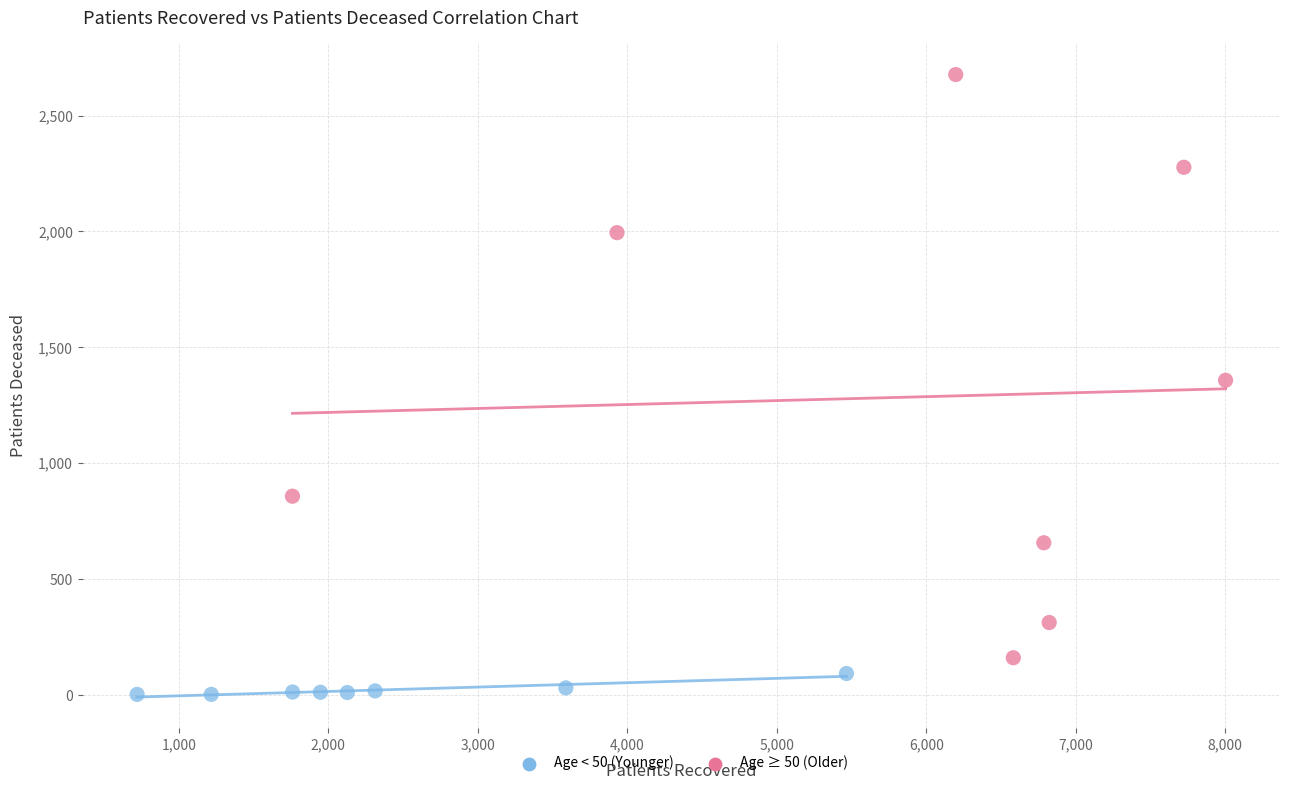

Which series reaches the maximum Y coordinate?

Age ≥ 50 (Older)